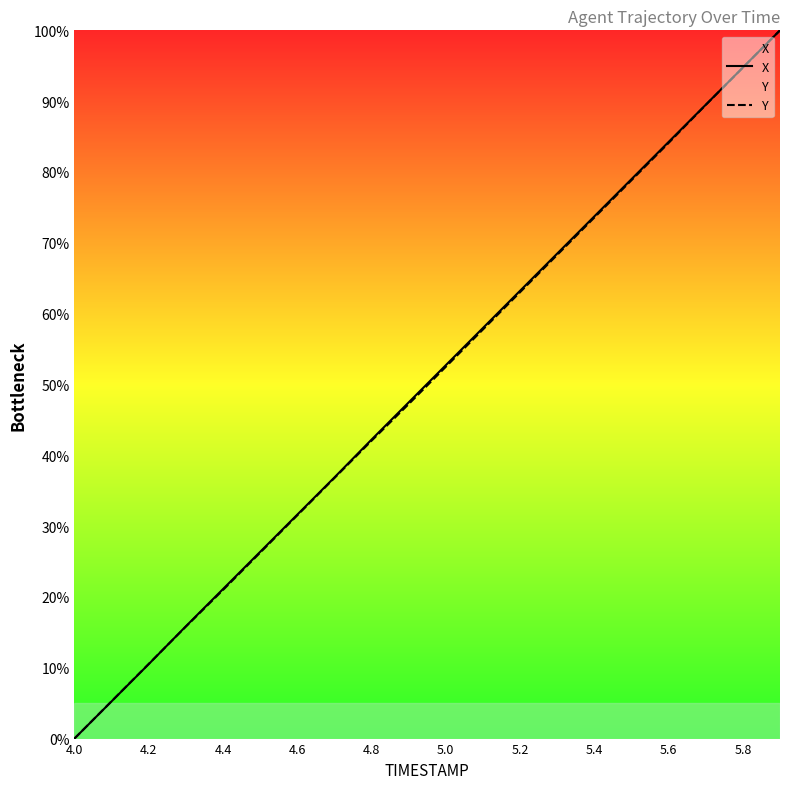

Between 4.2 and 5.2, which series saw the biggest shift?

X